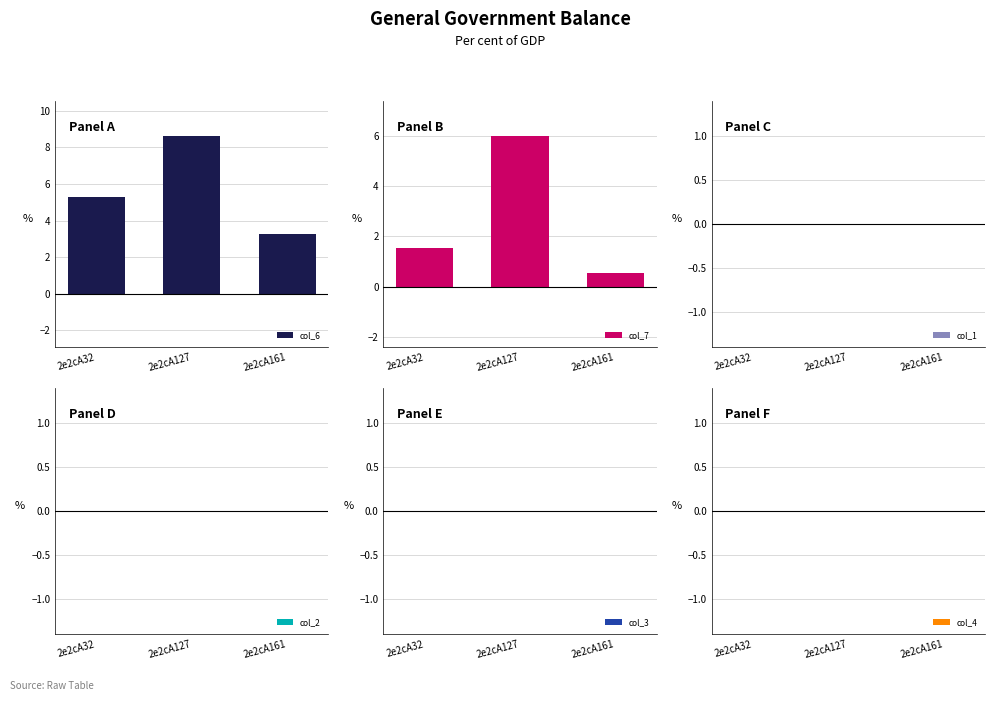

Are the bars grouped side by side (vs. stacked)?

Yes